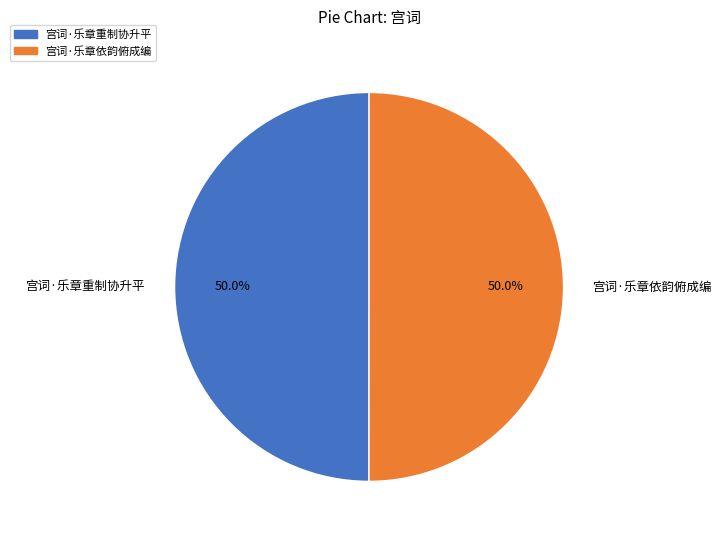

To the nearest percent, what portion does 宫词·乐章重制协升平 represent?

50%